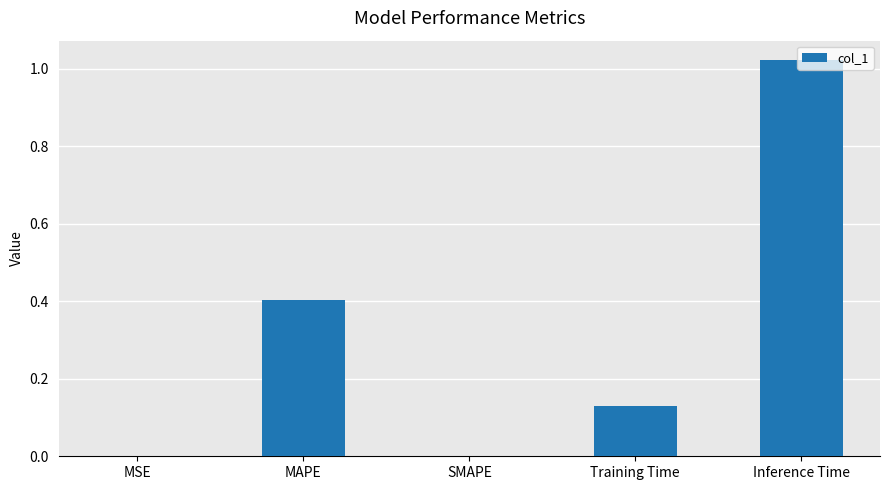

The value at MAPE is 0.4. True or false?

True